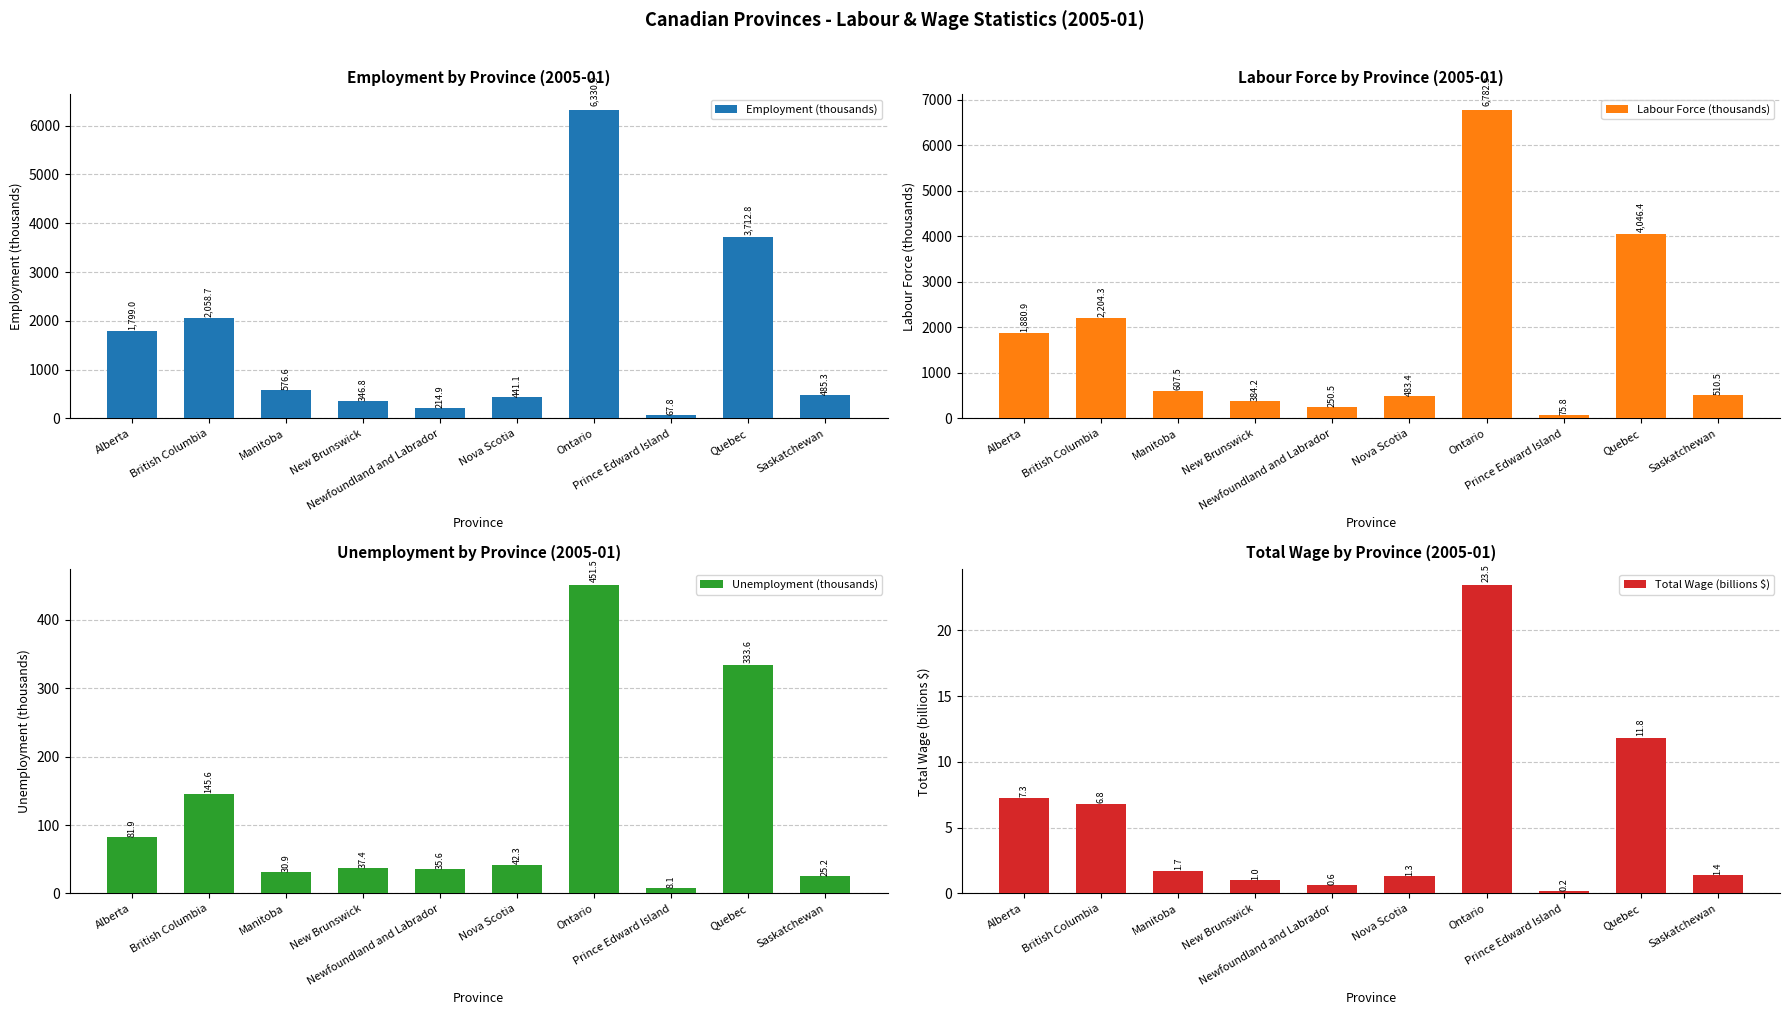

What is the maximum value for Total Wage (billions $)?

23.5